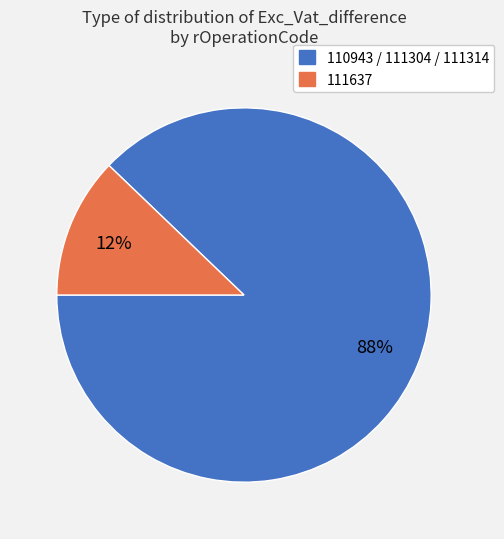

Does any single category account for the majority?

Yes